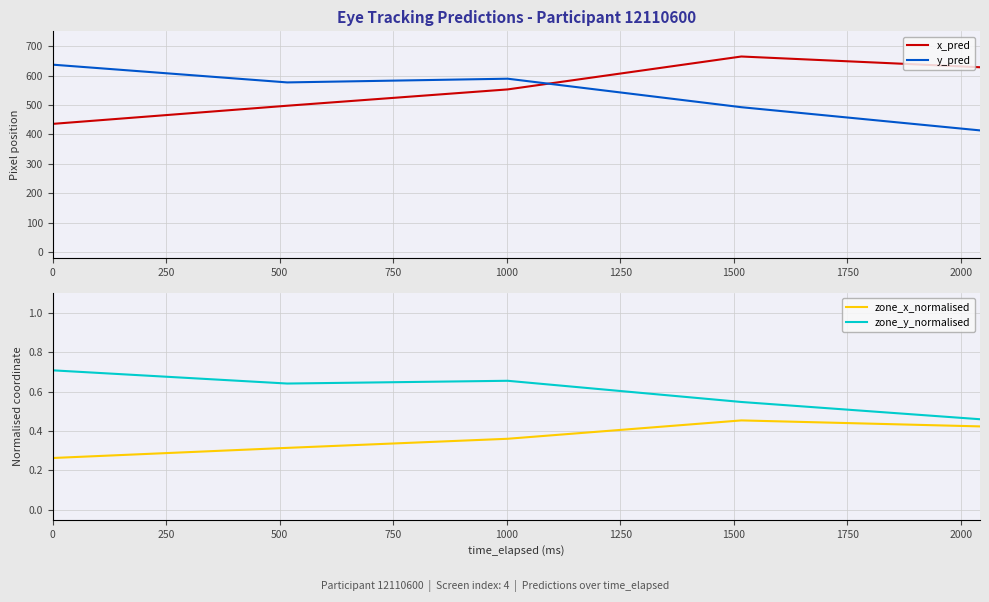

How many interior local peaks does the zone_x_normalised series have?

1